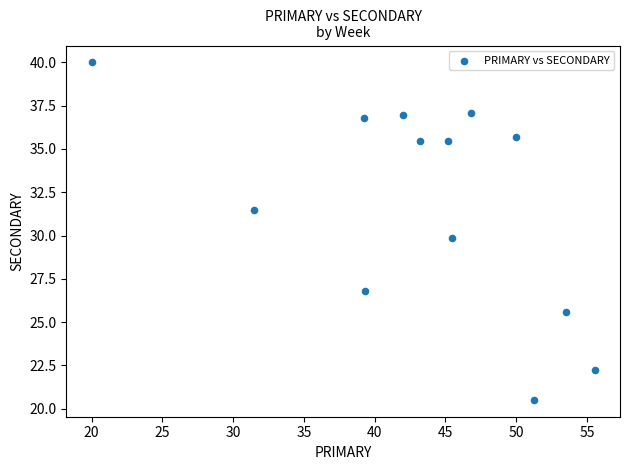

What is the range of X values (max minus min)?

35.6